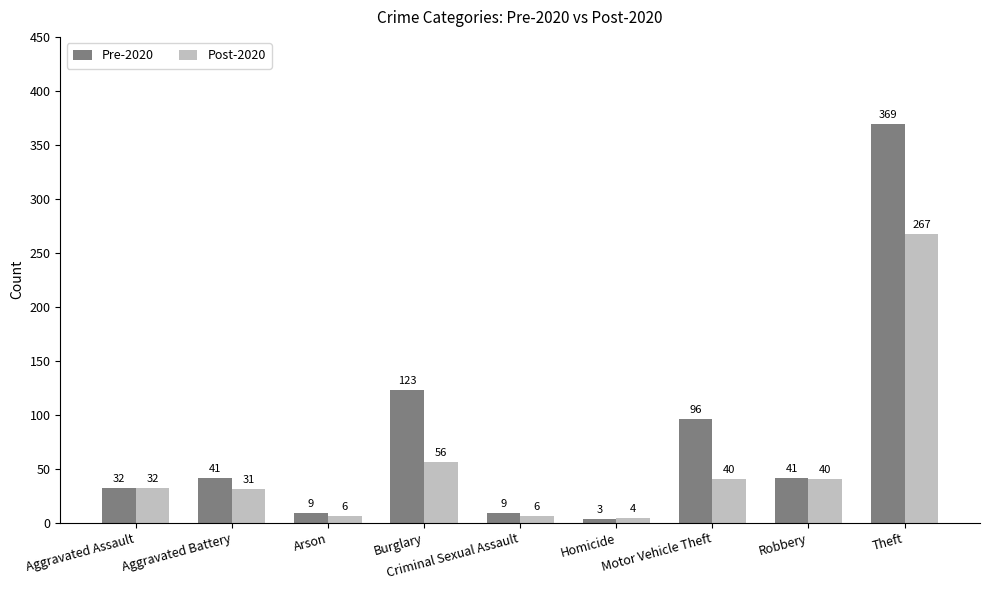

Reading left to right, transcribe all the data shown in this chart.

Pre-2020: Aggravated Assault=32	Aggravated Battery=41	Arson=9	Burglary=123	Criminal Sexual Assault=9	Homicide=3	Motor Vehicle Theft=96	Robbery=41	Theft=369
Post-2020: Aggravated Assault=32	Aggravated Battery=31	Arson=6	Burglary=56	Criminal Sexual Assault=6	Homicide=4	Motor Vehicle Theft=40	Robbery=40	Theft=267